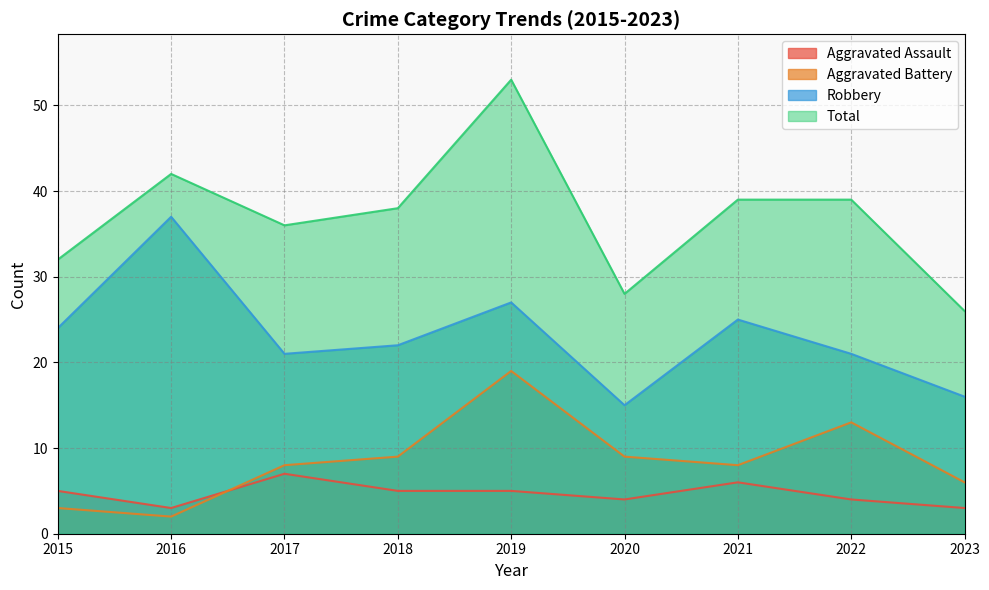

True or false: Total has more than 0 interior local peaks.

True